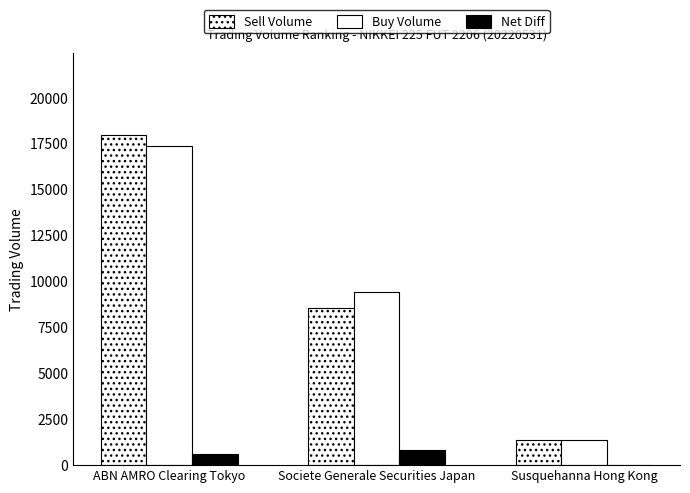

Does the chart contain stacked bars?

No